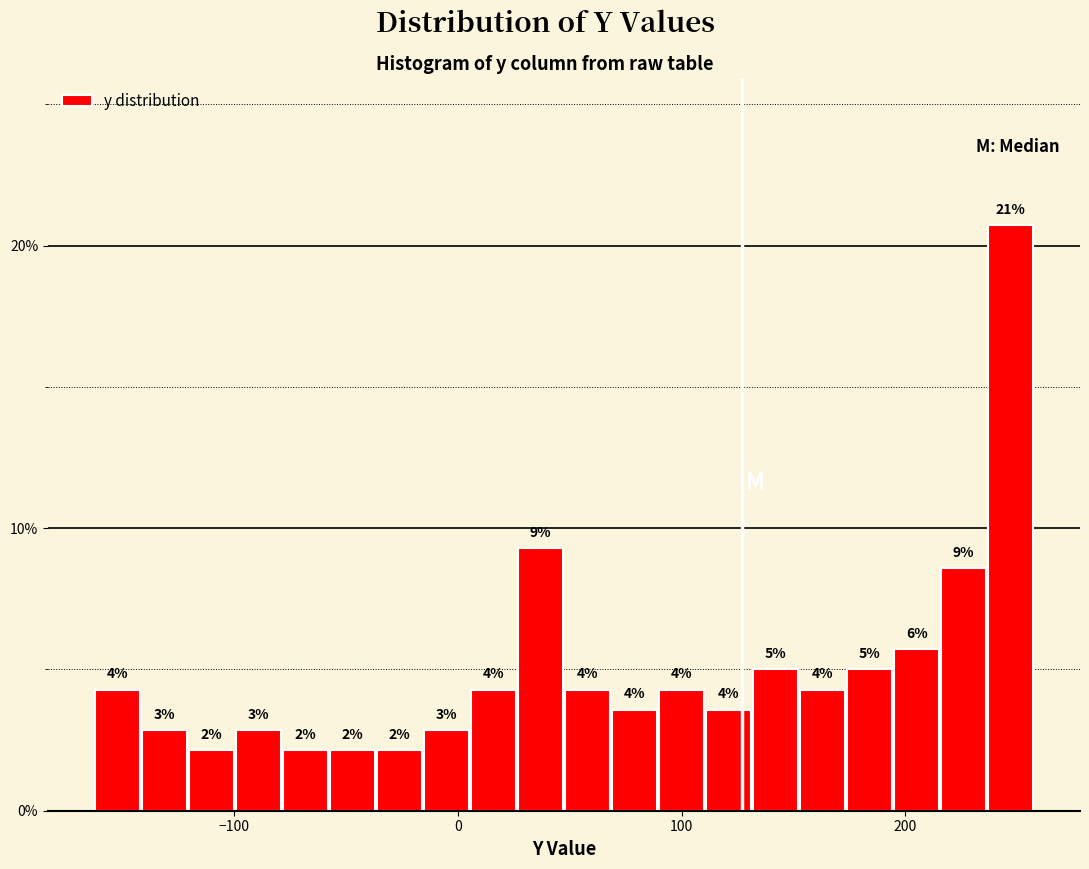

Around what value on the x-axis is the tallest bar? Give the approximate position of its centre, as read against the axis.

250